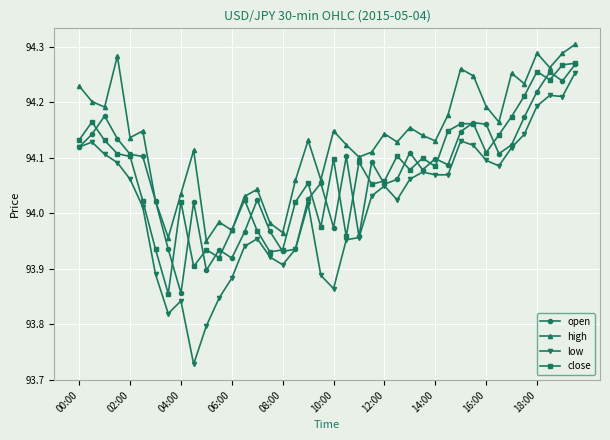

Which series has the largest range (max minus min)?

low